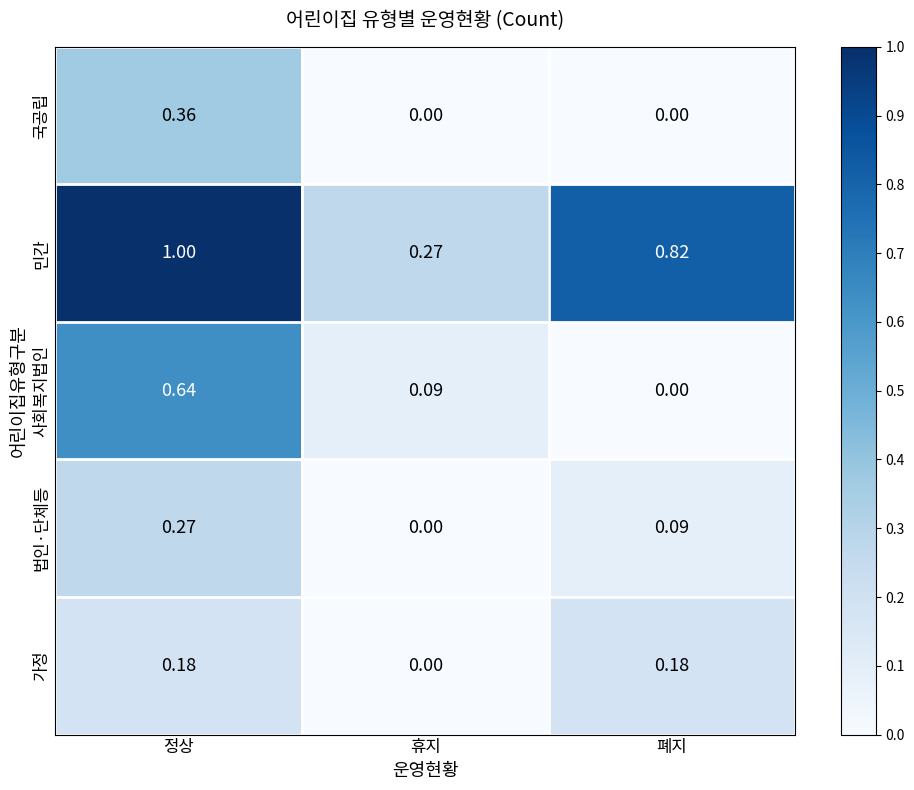

At which category is the sum across all series the highest?

정상